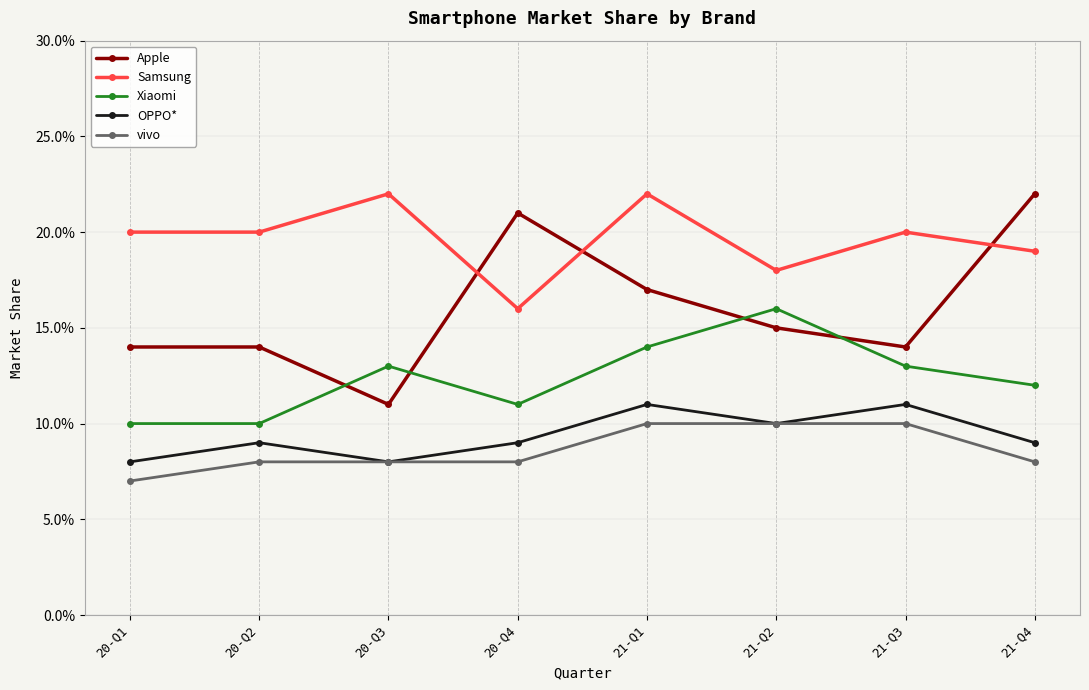

True or false: Xiaomi and vivo cross at least once.

False